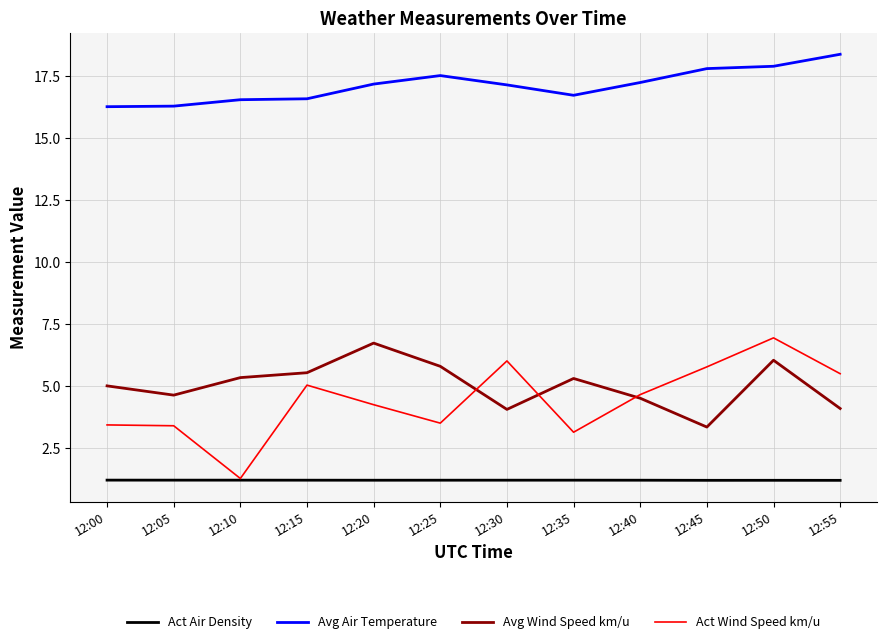

Where is the first local minimum for Avg Wind Speed km/u?

12:05